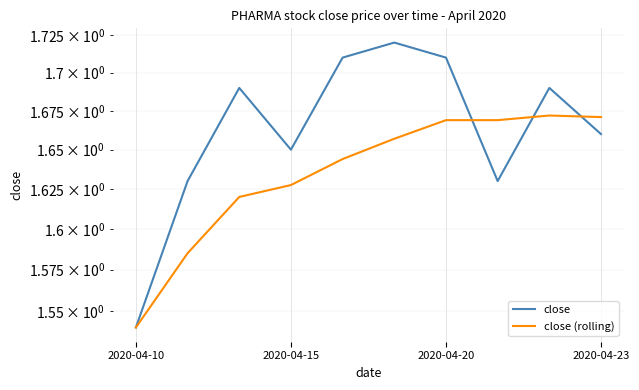

True or false: close (rolling) has more than 1 points higher than both neighbors.

False